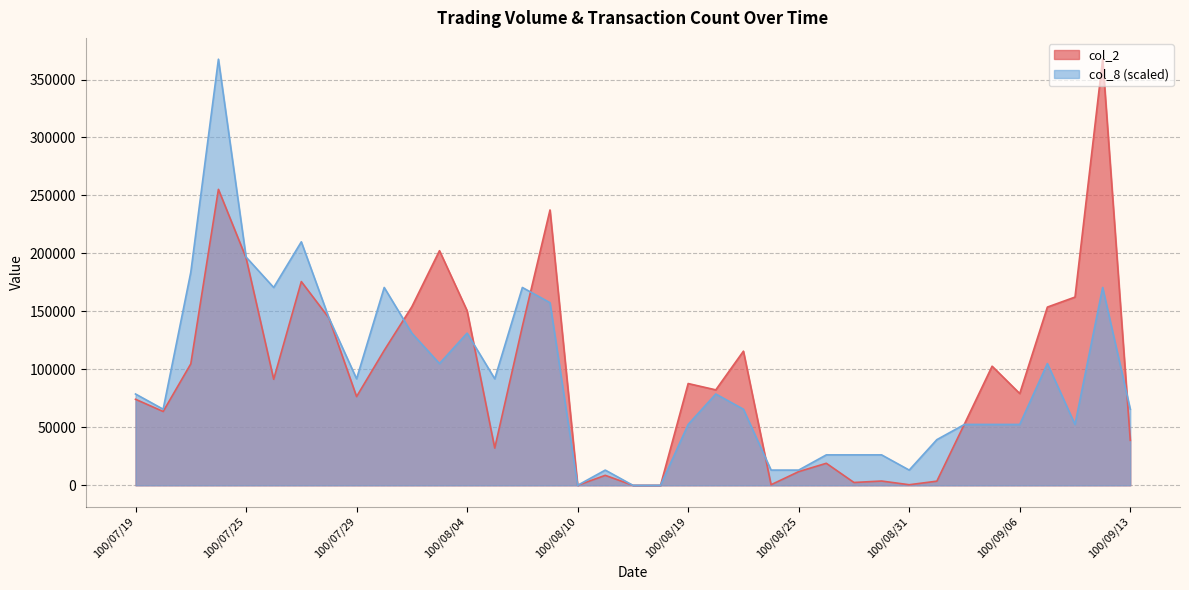

Which series ends up on top after the final intersection of col_2 and col_8?

col_8